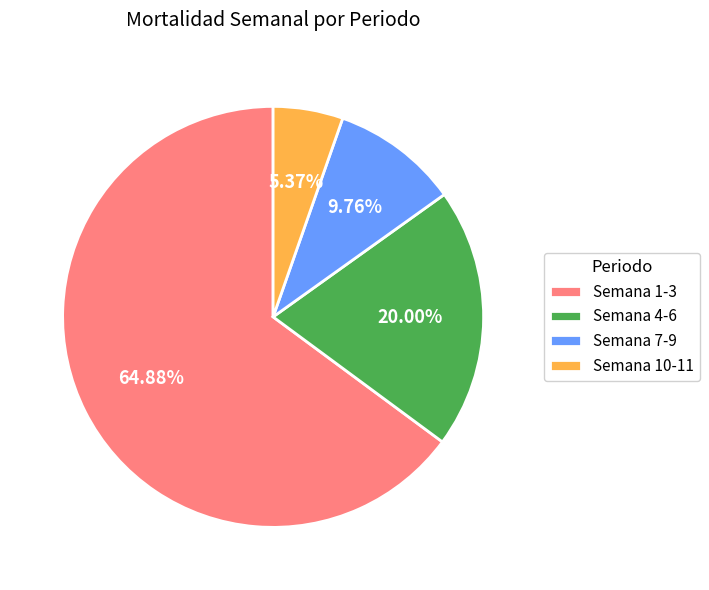

To the nearest percent, what percentage of the pie is Semana 4-6?

20%